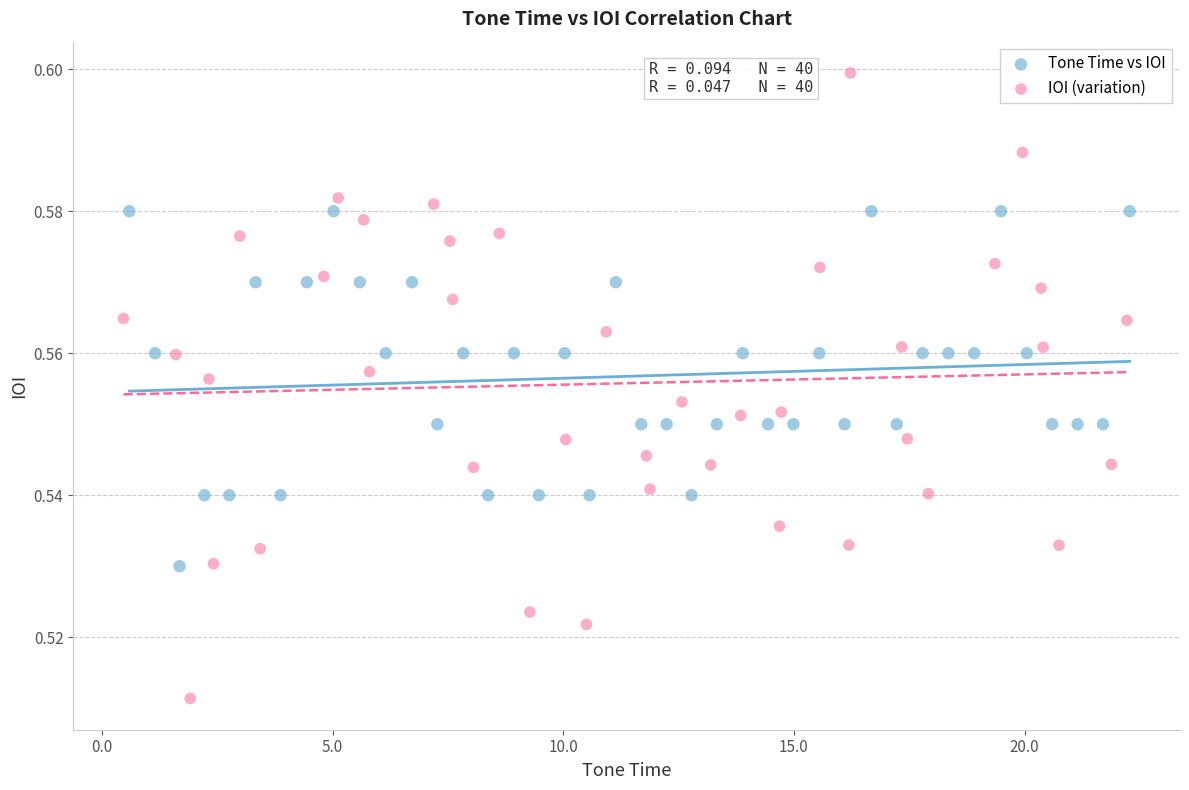

Which series contains the highest Y value?

IOI (variation)